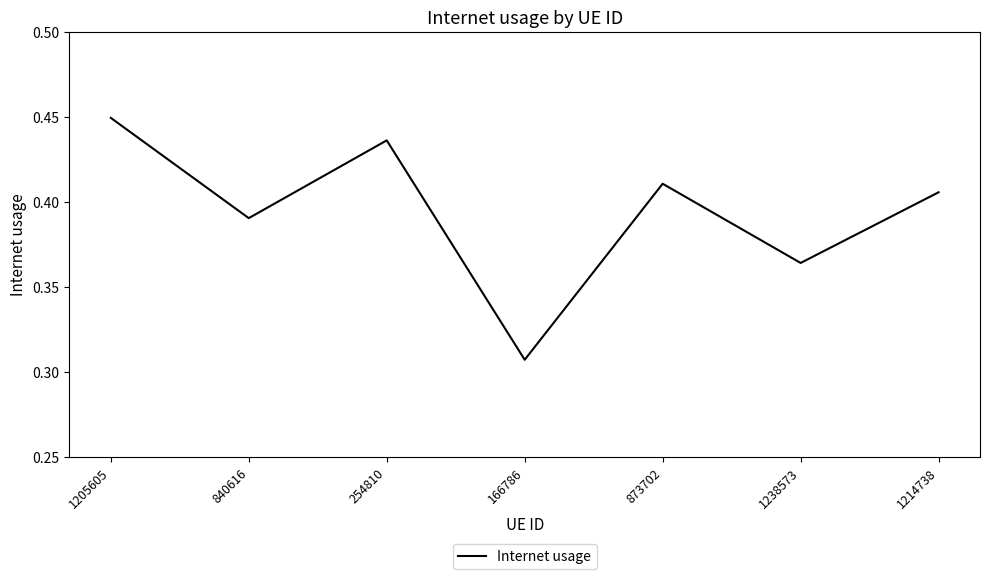

What position from the left is 254810?

3